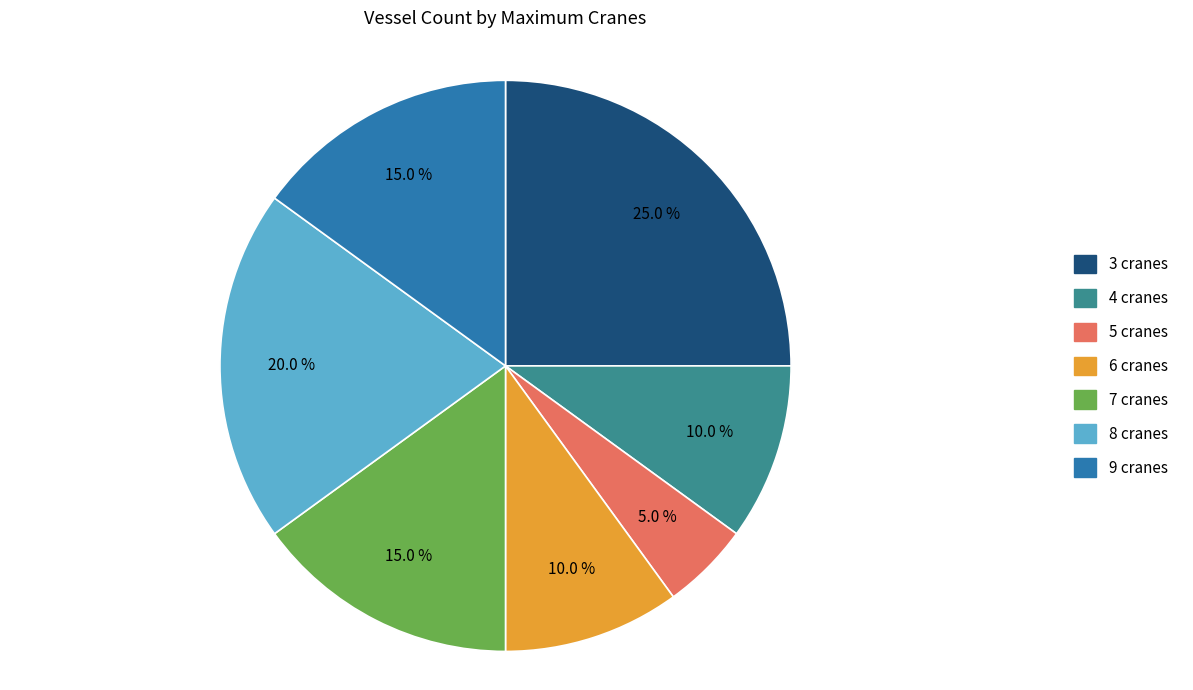

Does any single category account for the majority?

No